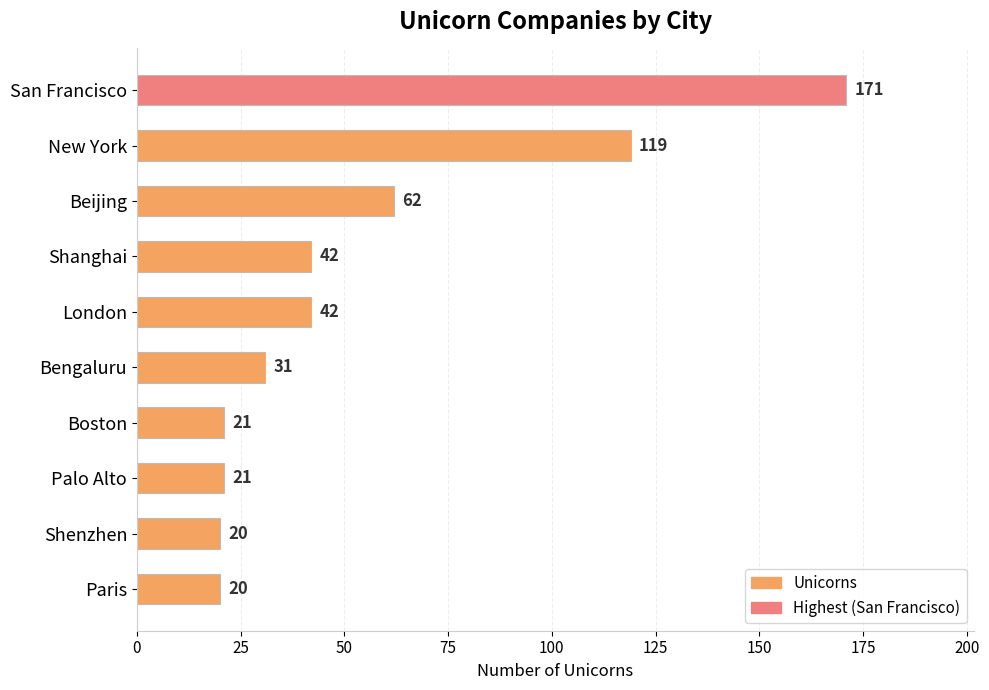

What is the difference between the maximum and minimum values?

151